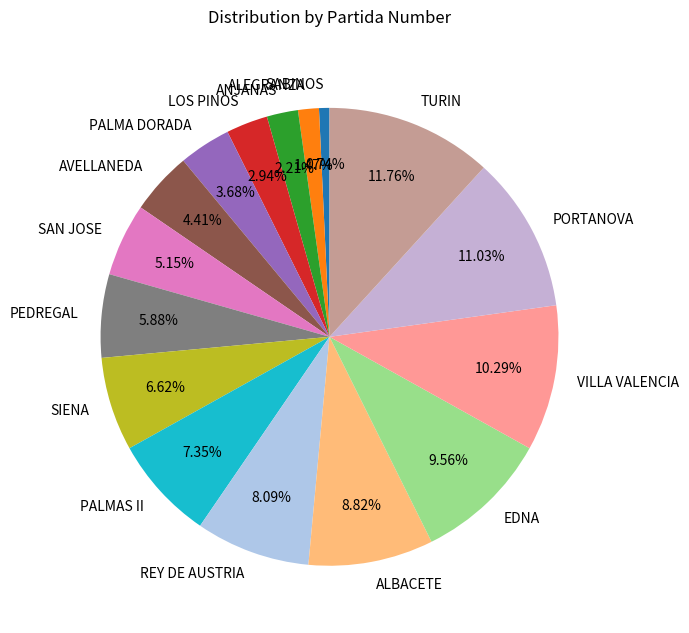

How many segments does this pie chart have?

16